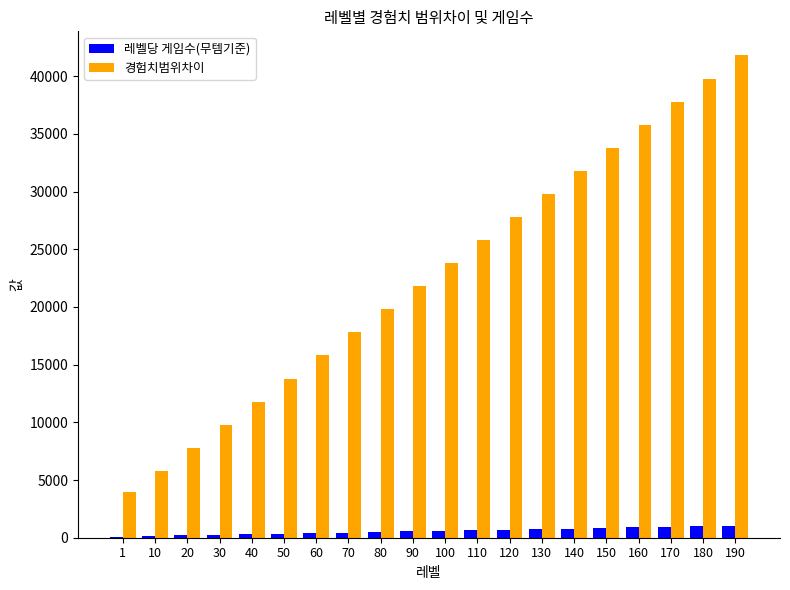

The value of 경험치범위차이 at 140 is 10011. True or false?

False